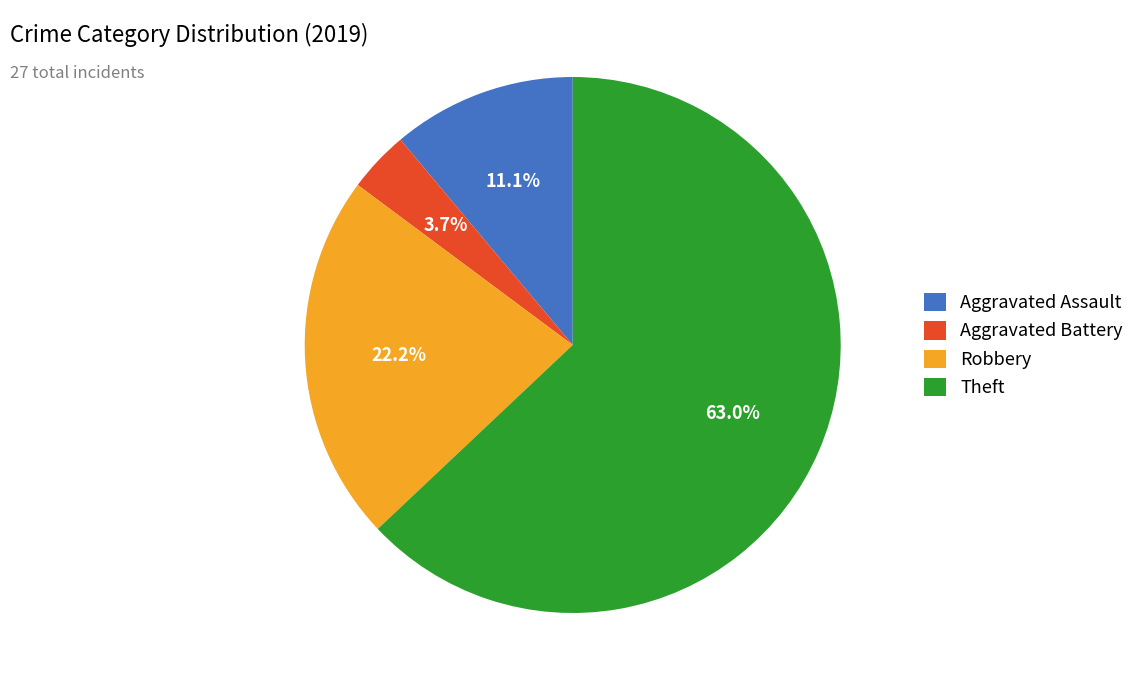

What portion of the pie excludes Theft?

37.0%